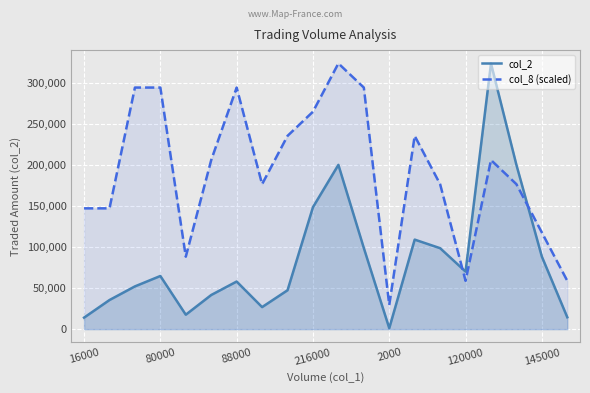

What is the total value across all series at 13?

344032.7